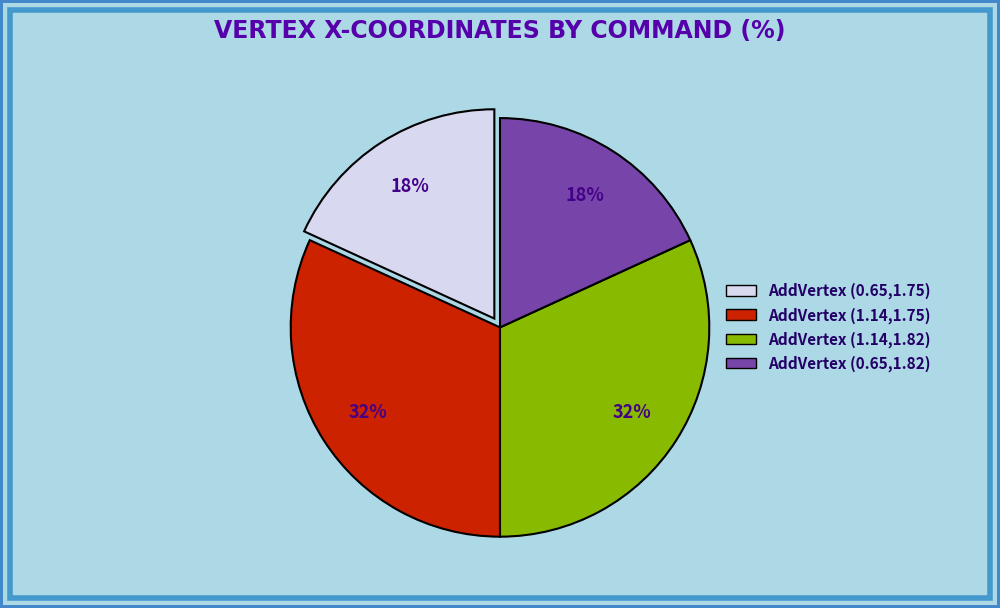

To the nearest percent, what is the combined percentage of AddVertex (1.14,1.75) and AddVertex (0.65,1.82)?

50%